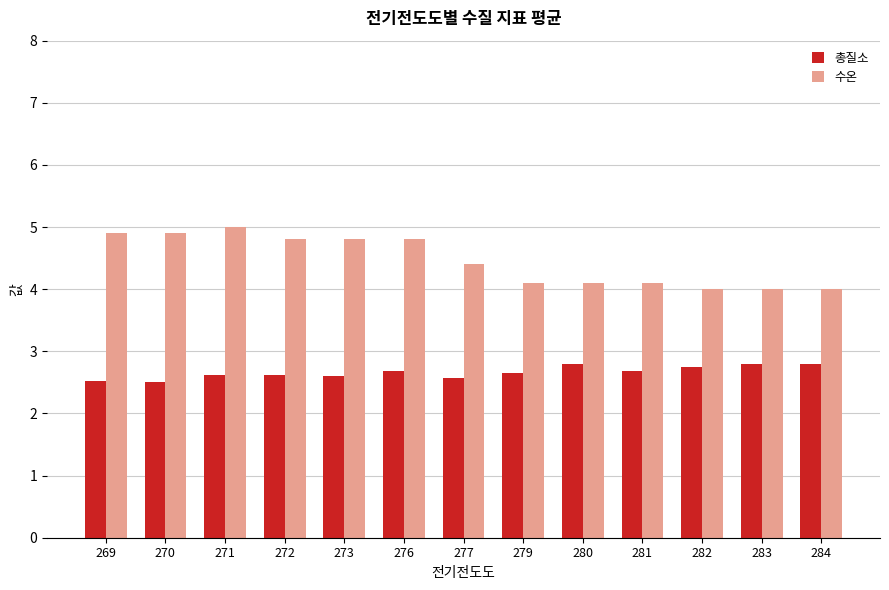

How many bars are there in each group?

2